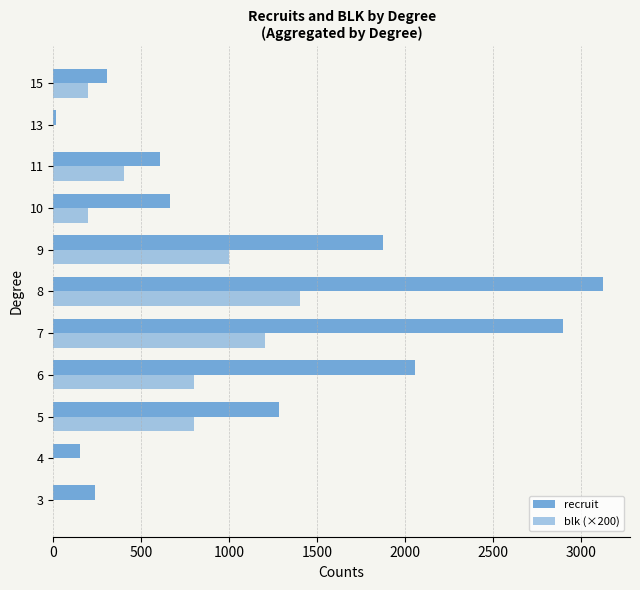

How many data points does each series have?

11